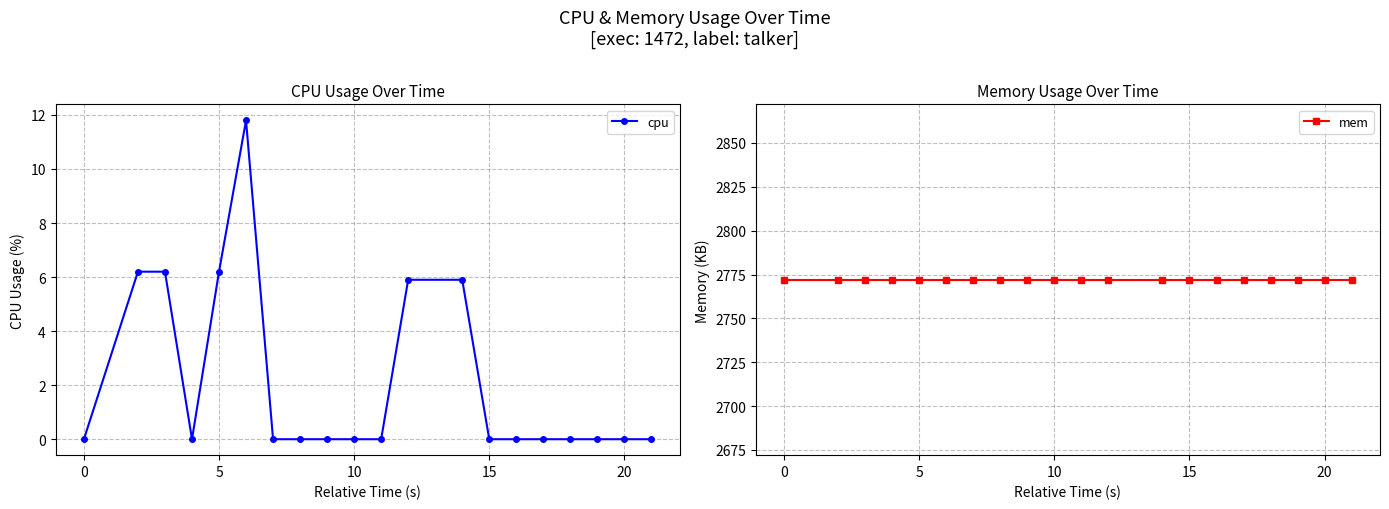

True or false: cpu has a value of 6.7 at 10.

False